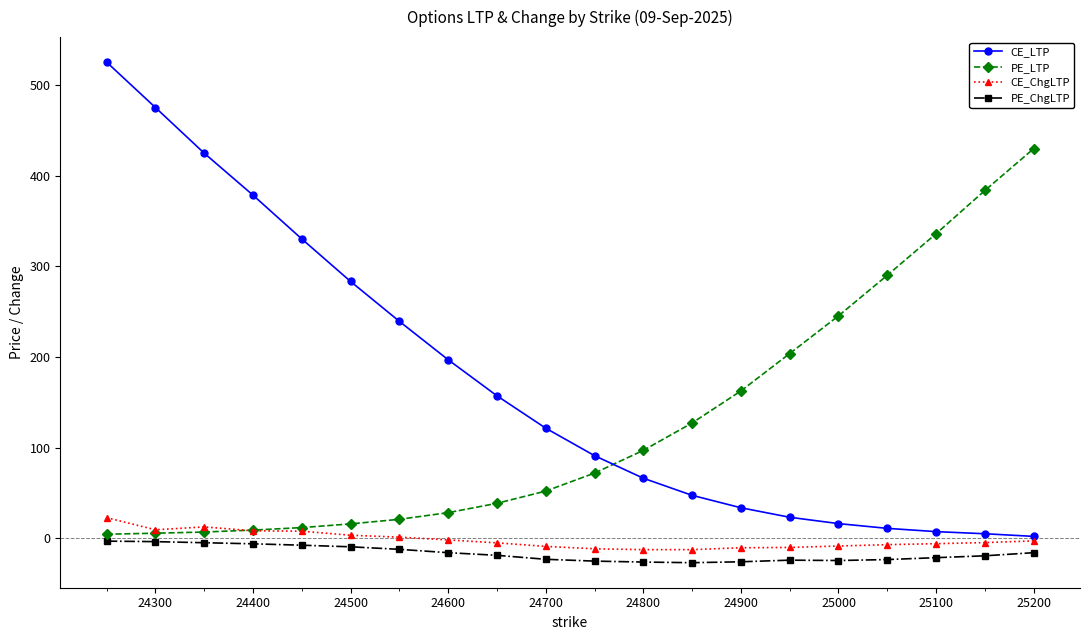

Which series has the largest total across all categories?

CE_LTP